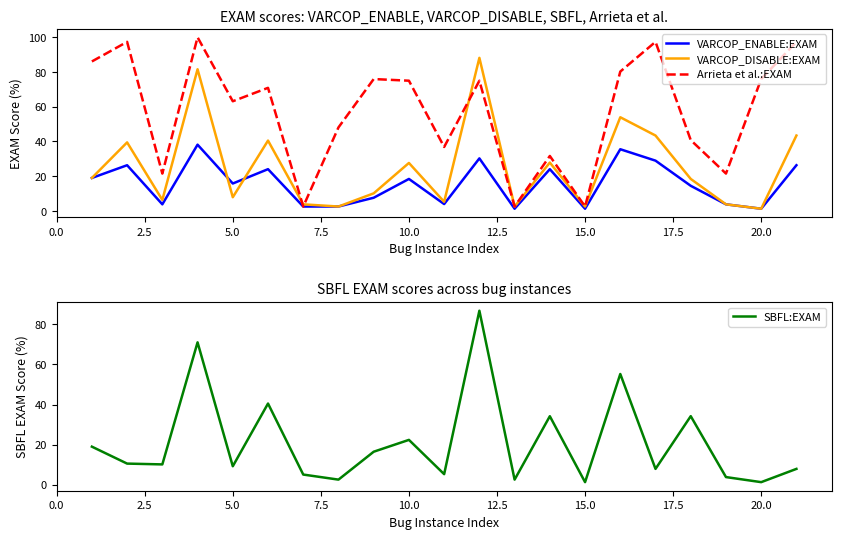

What is the maximum value for Arrieta et al.:EXAM?

100.0